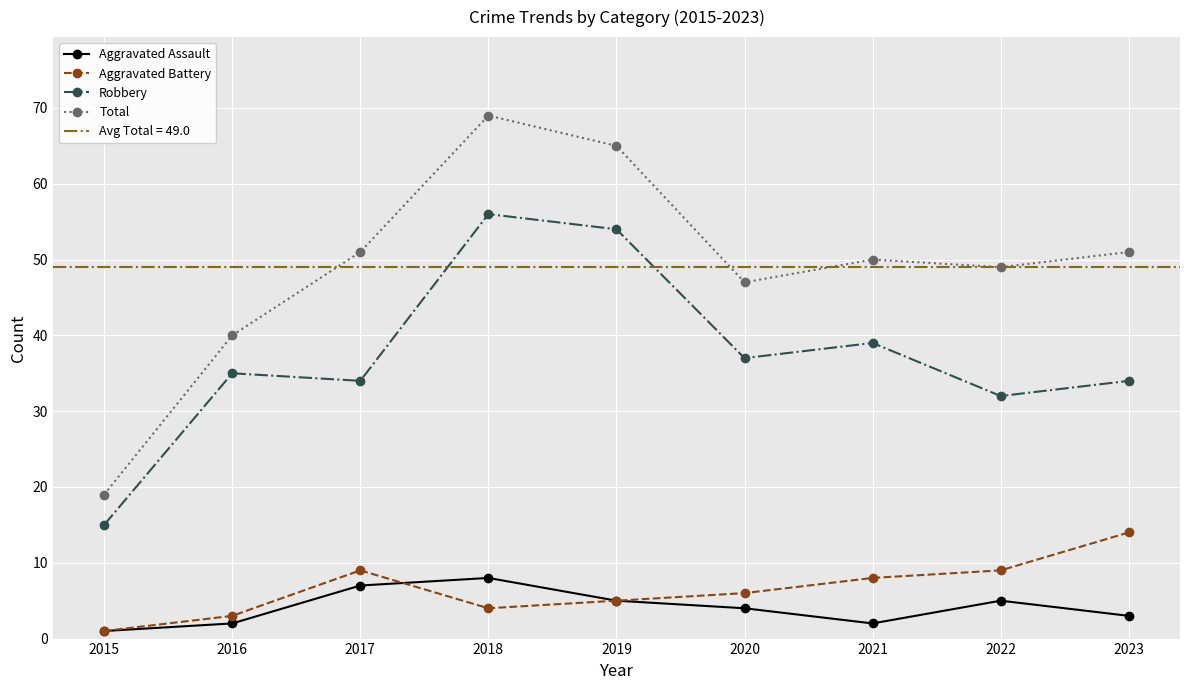

At which category does the chart reach its peak across all series?

2018